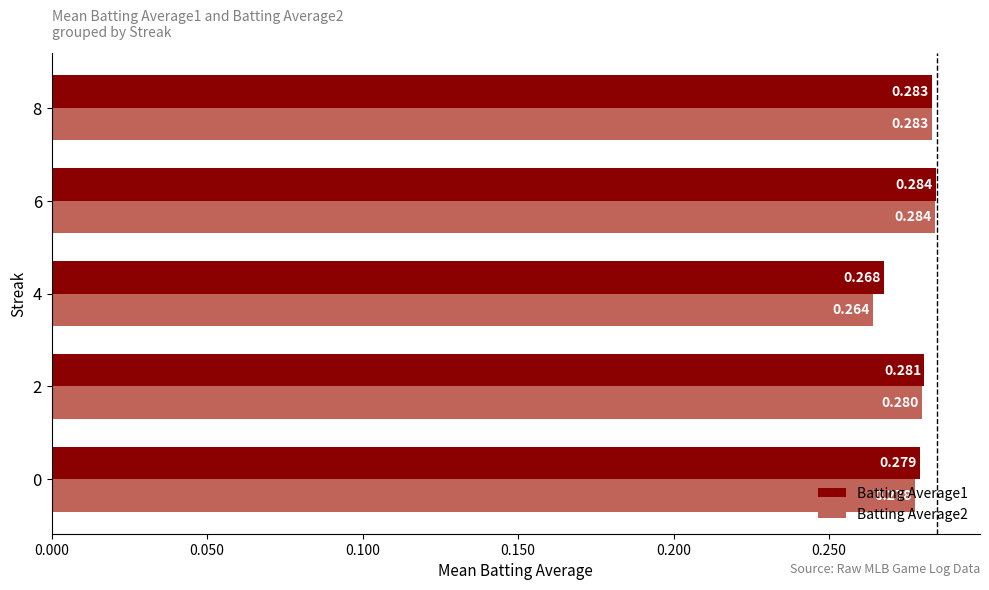

Count the Batting Average2 values in the range 0 to 1.

5